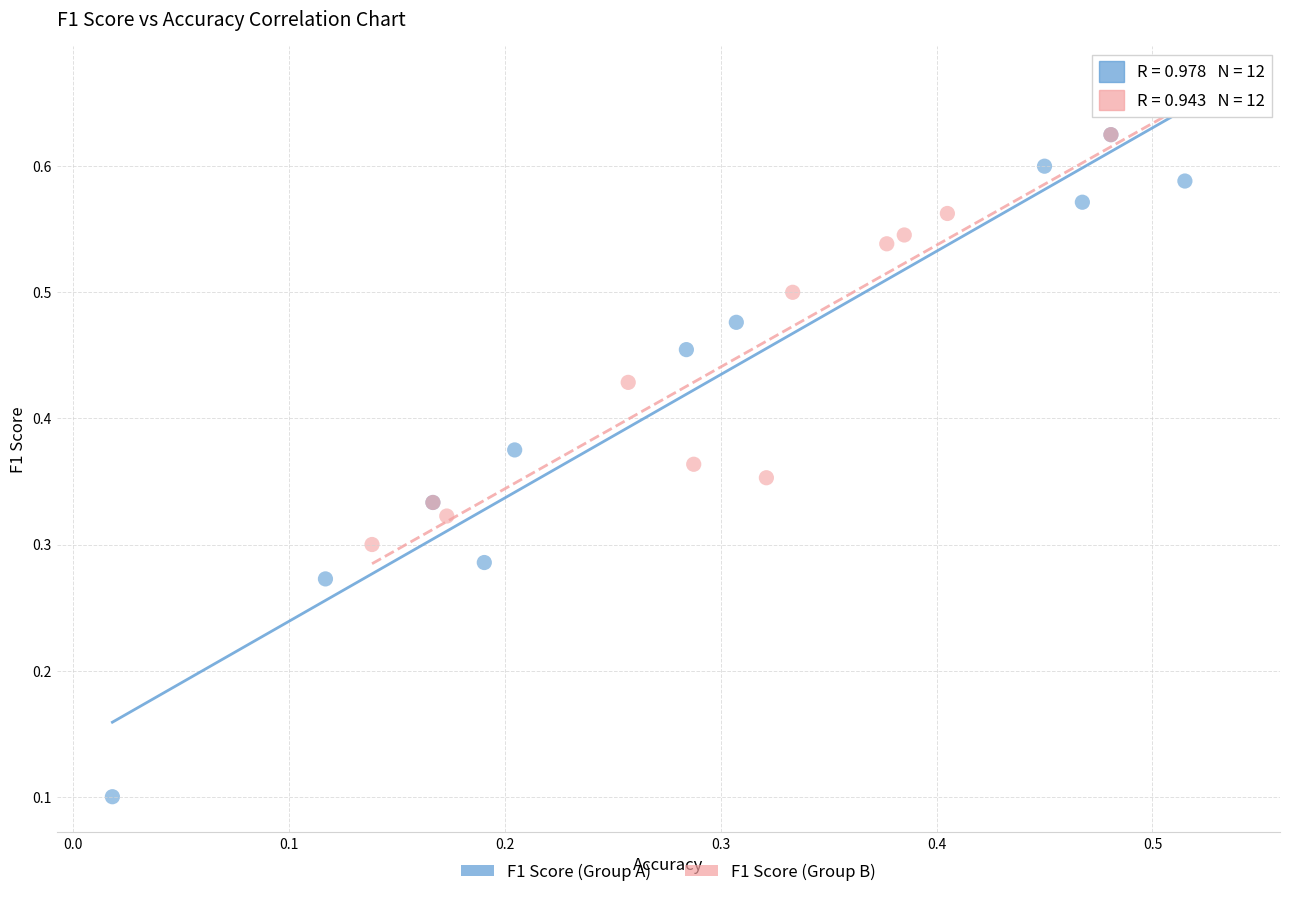

Which series contains the lowest Y value?

F1 Score (Group A)